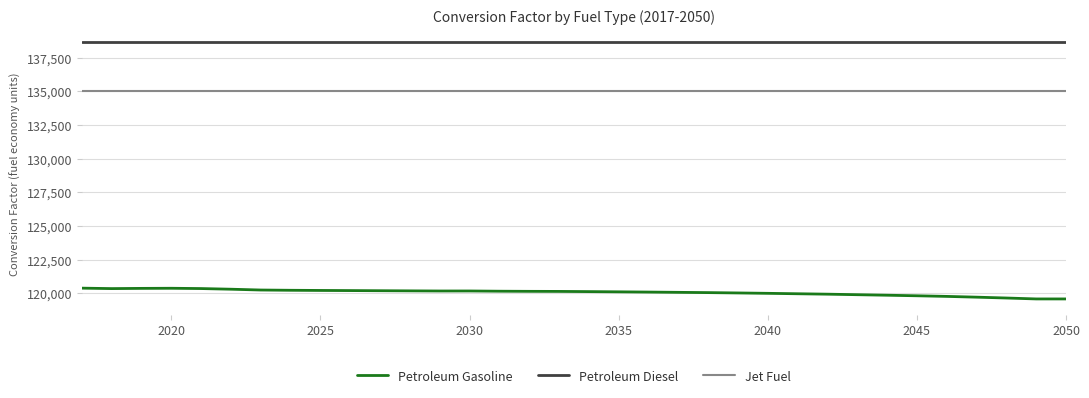

Which series has the largest total across all categories?

Petroleum Diesel